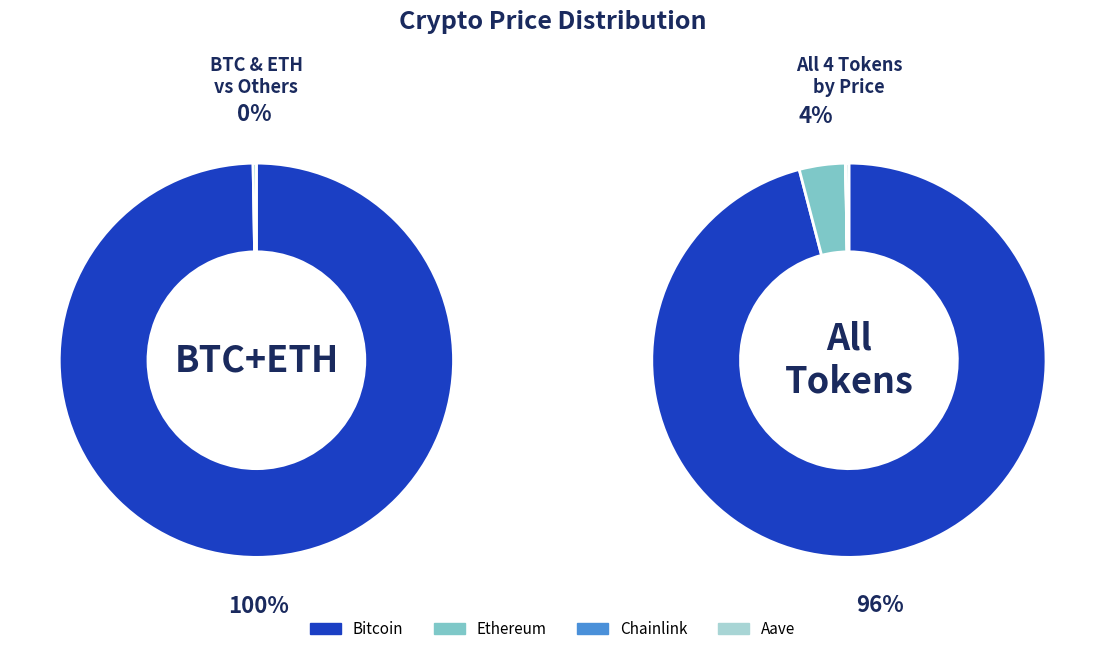

How many segments does this pie chart have?

4